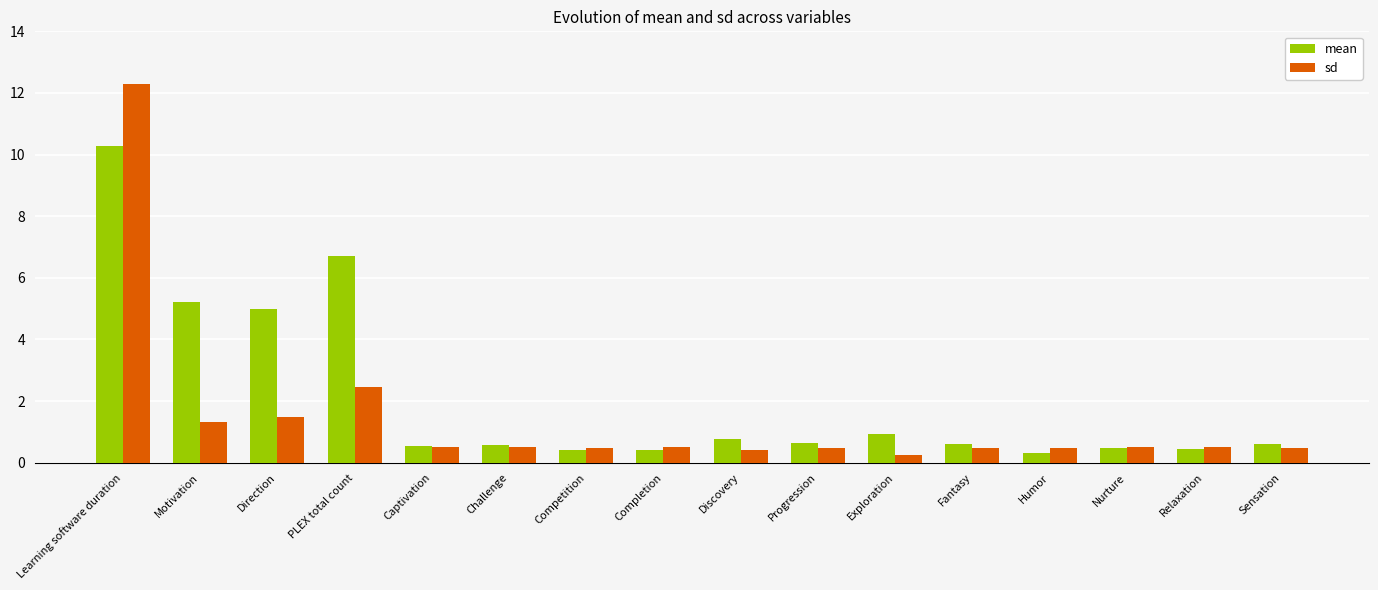

What is the total value across all series at Direction?

6.5